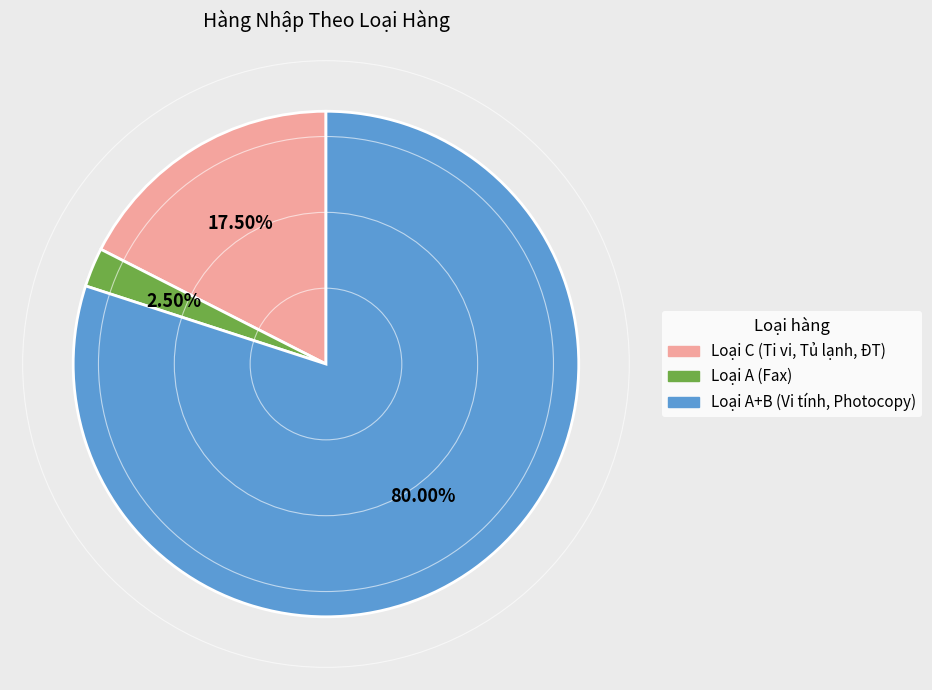

Does any single category account for the majority?

Yes